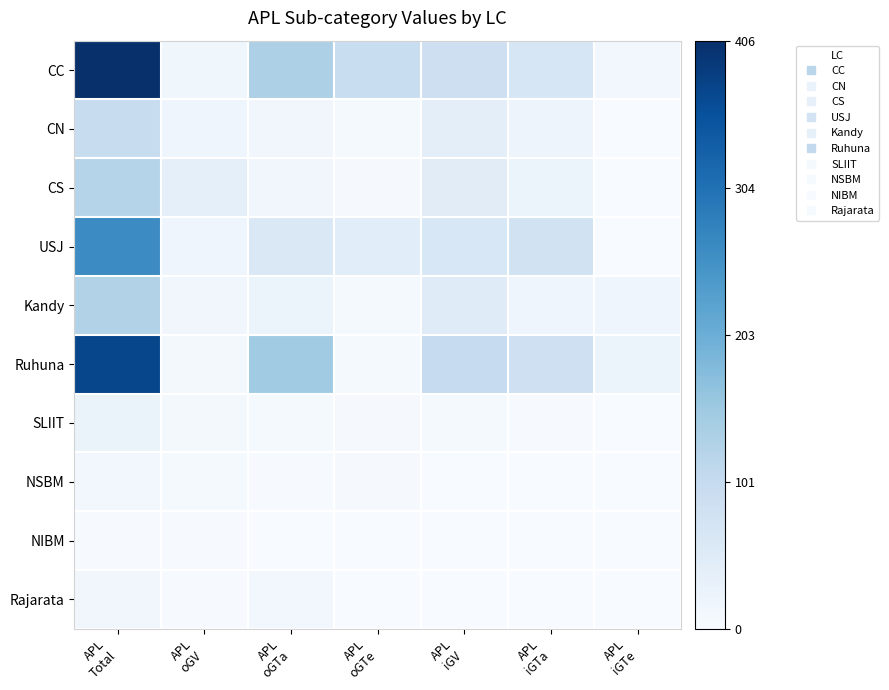

At which category is the sum across all series the highest?

APL
Total